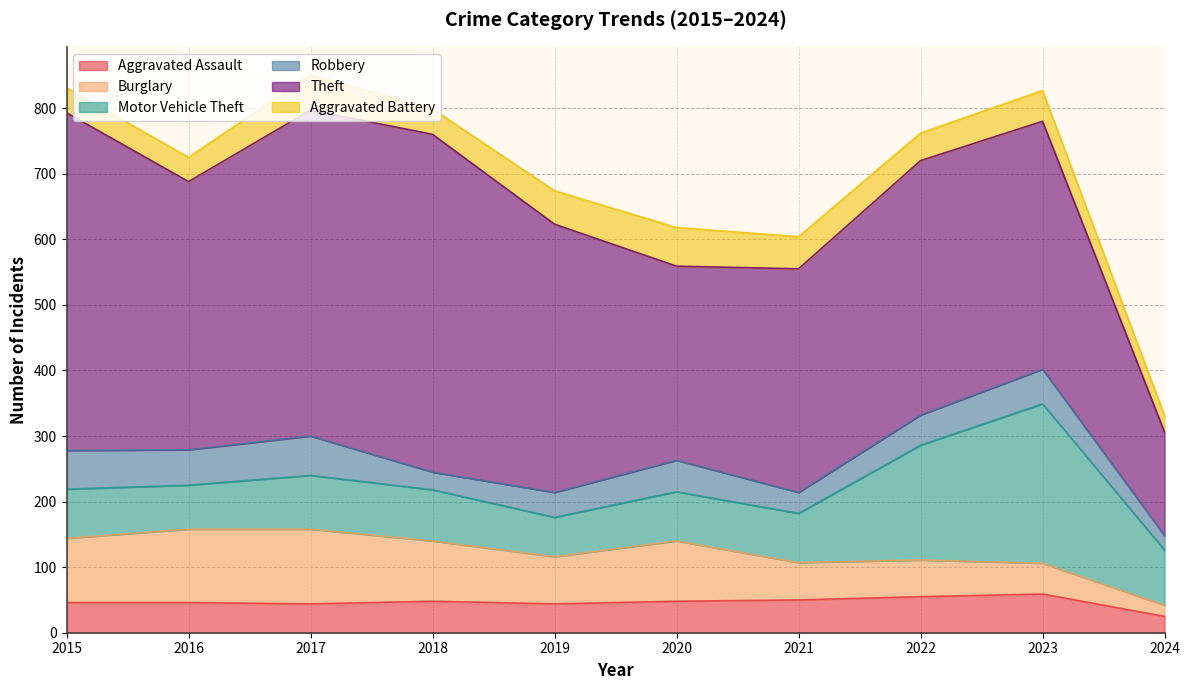

At which category does Burglary reach its first local valley?

2019